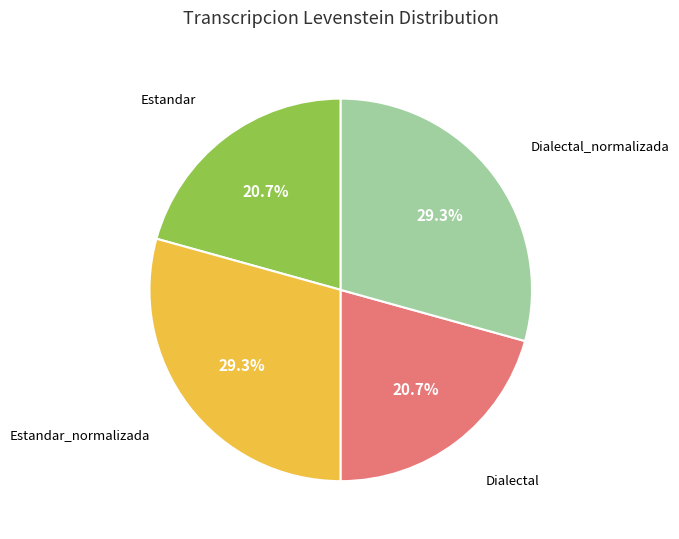

Is there a majority slice in this chart?

No